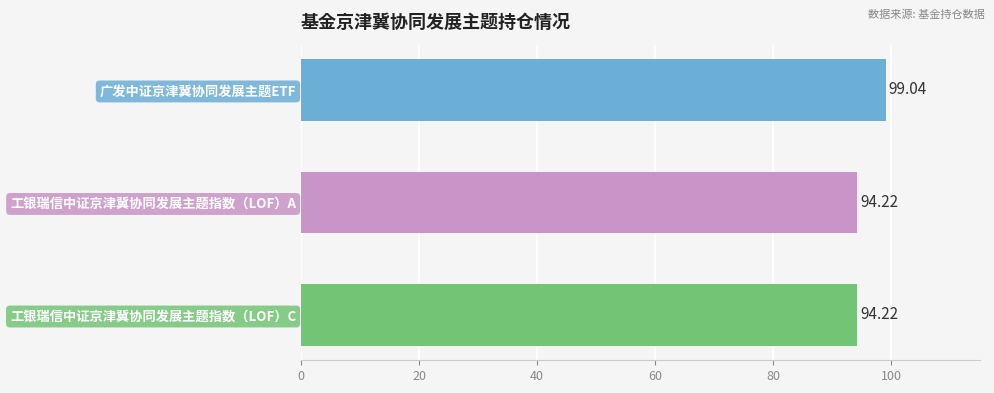

What is the change in value from 广发中证京津冀协同发展主题ETF to 工银瑞信中证京津冀协同发展主题指数（LOF）C?

-4.8